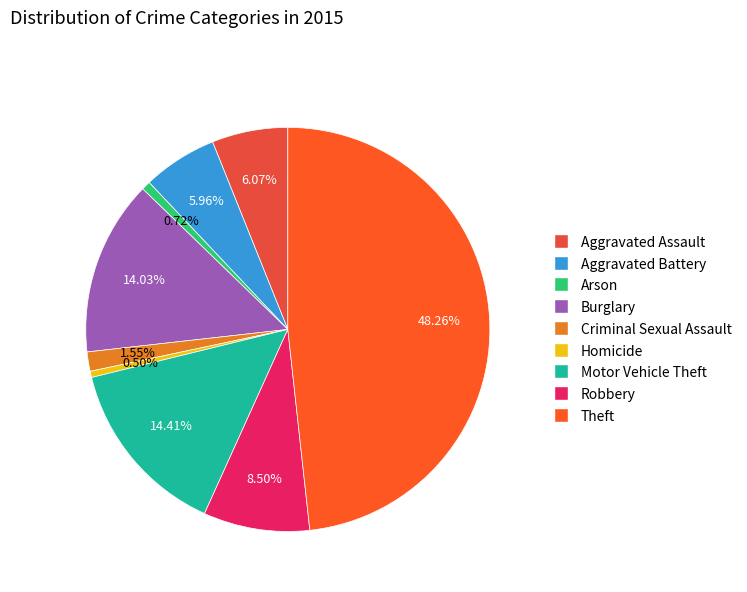

The Theft slice represents 48% of the pie. True or false?

True